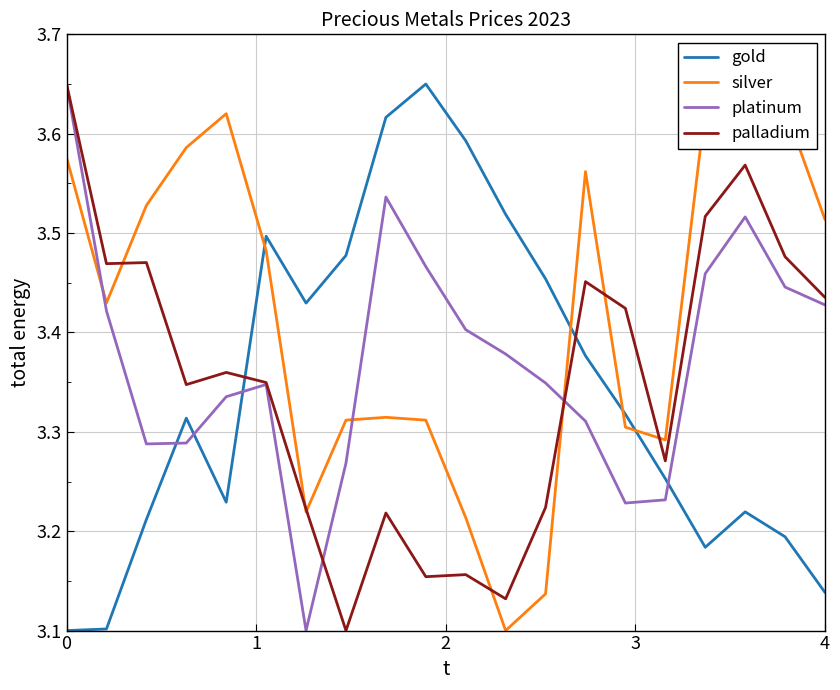

How many intersections are there between gold and platinum?

4